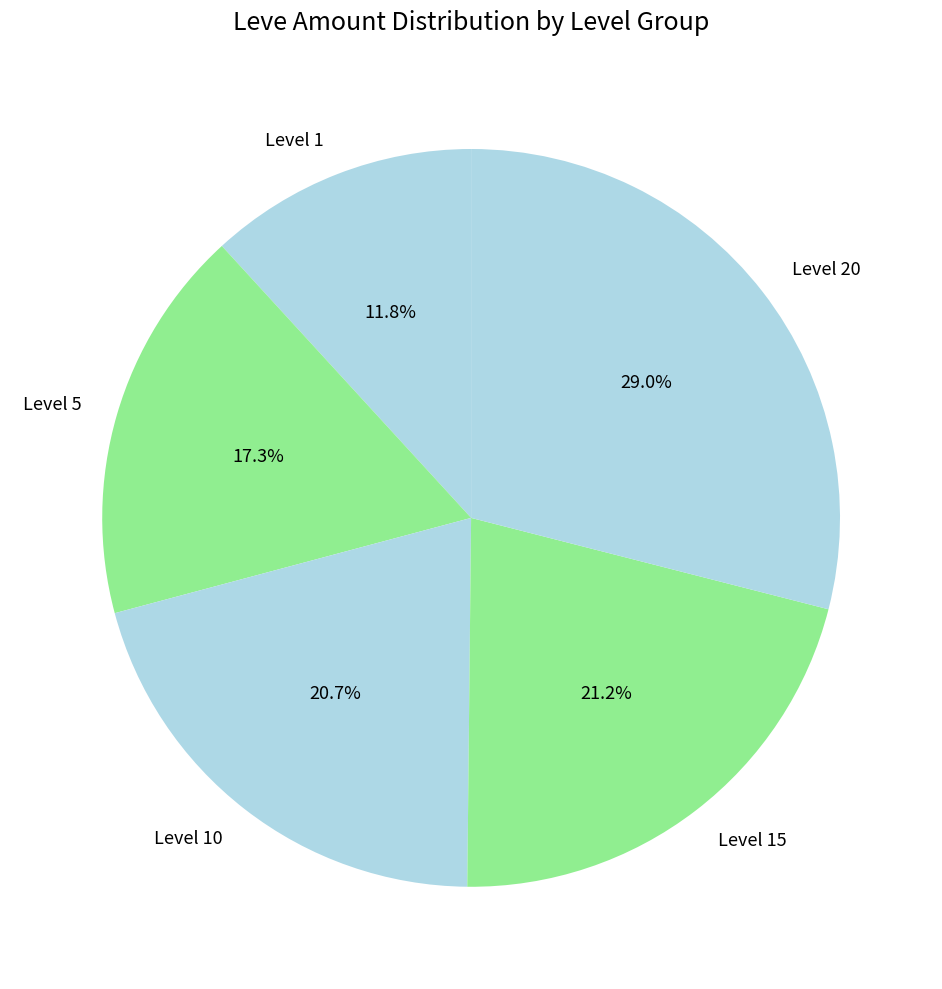

Which has a higher value, Level 5 or Level 15?

Level 15